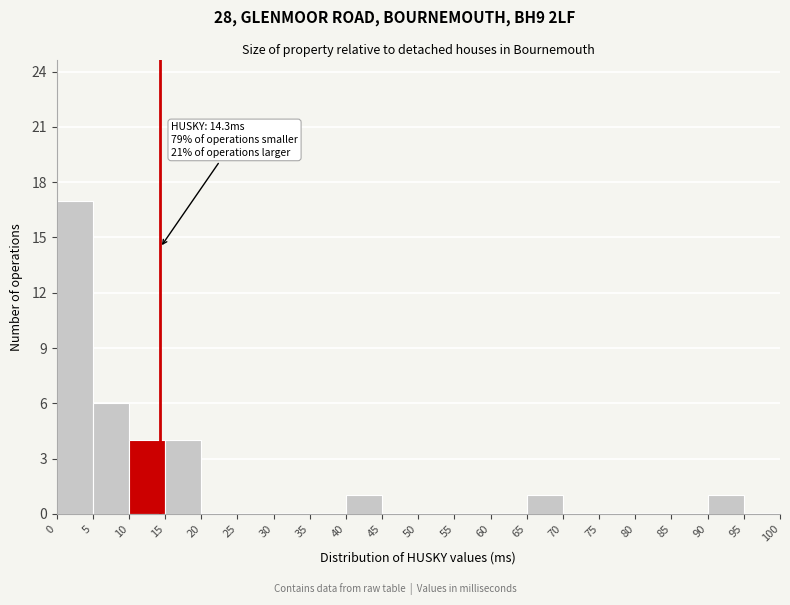

Over which range of the x-axis is the bar tallest?

0 to 5